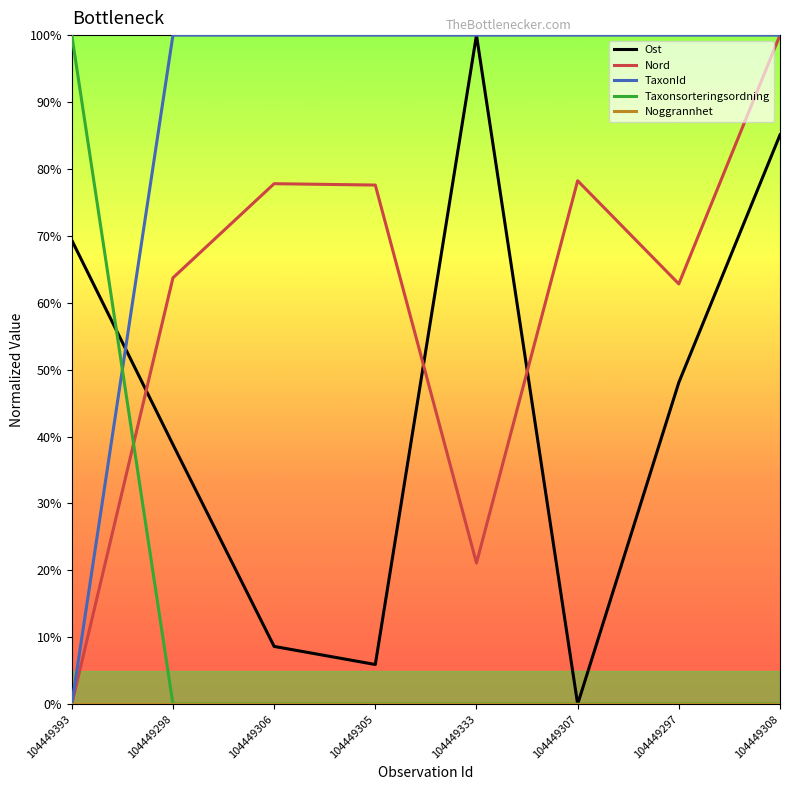

Does the chart have visible grid lines?

No